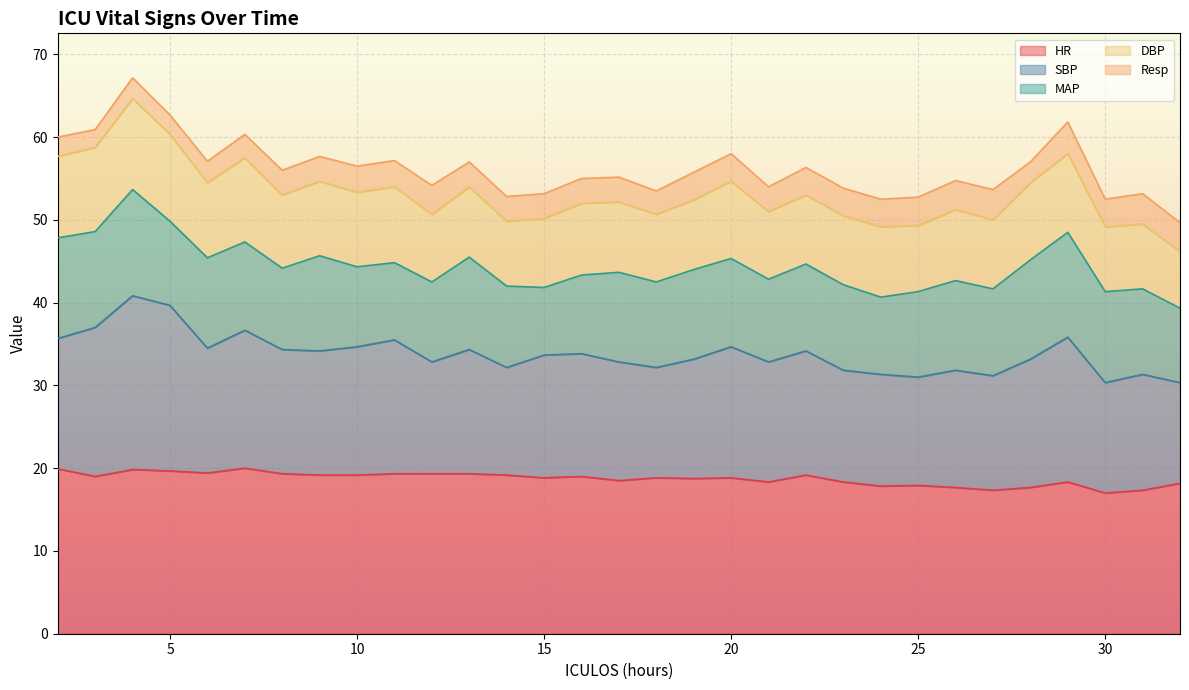

The HR series shows 18.8 at 15. True or false?

True